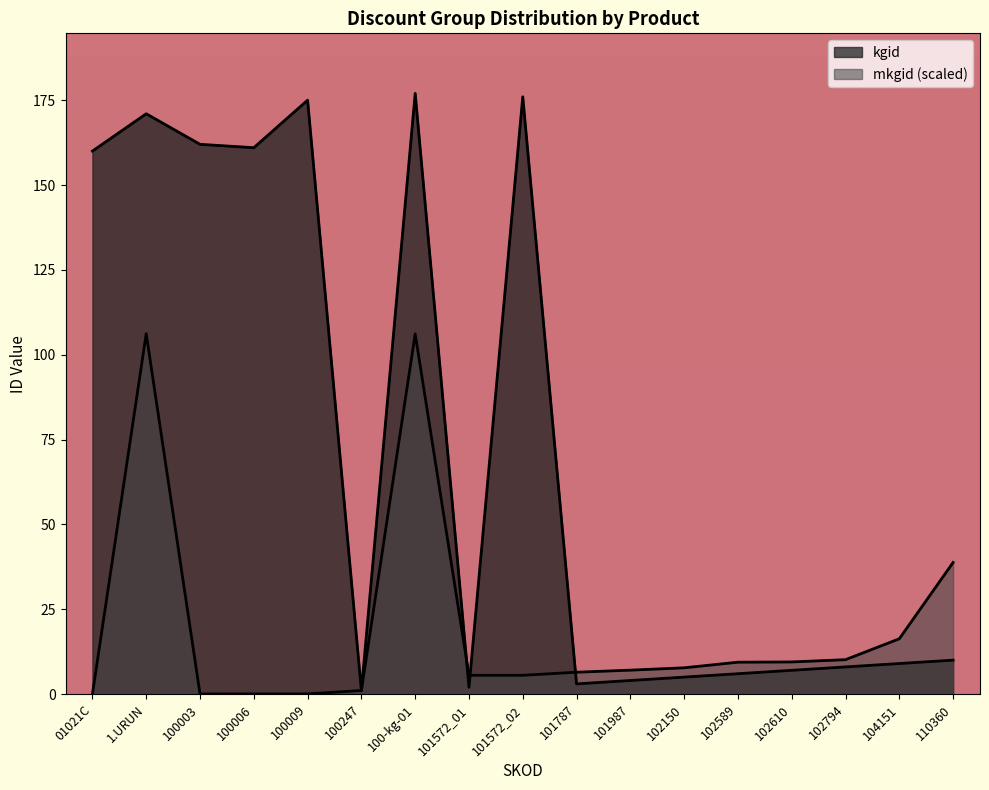

Which series changed the most between 100247 and 101987?

mkgid